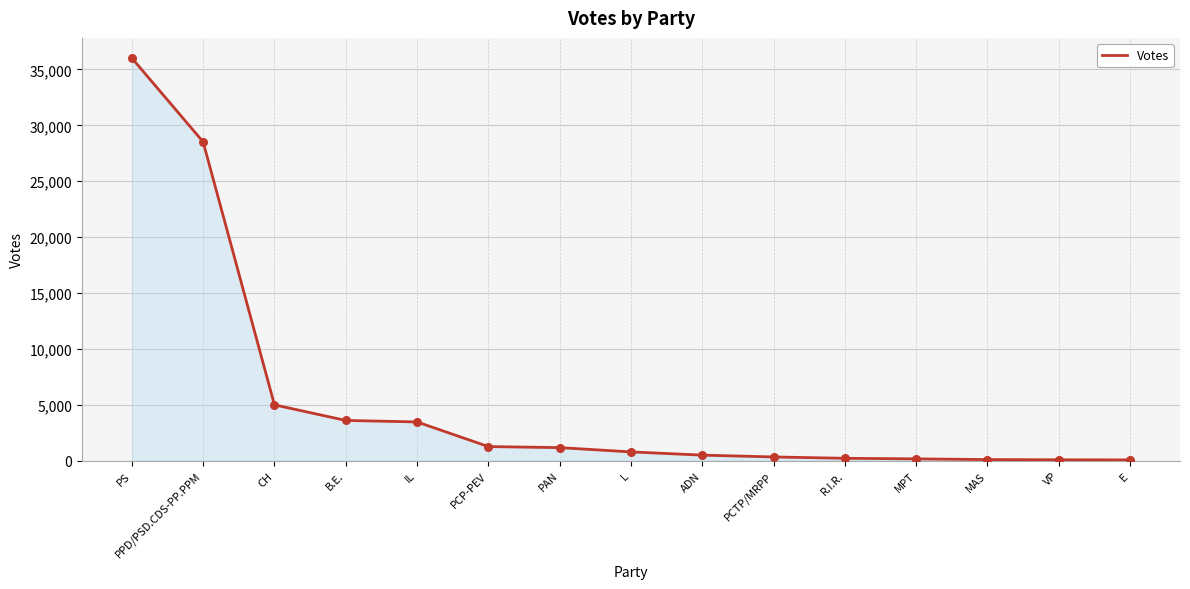

What is the change in value from PPD/PSD.CDS-PP.PPM to MAS?

-28433